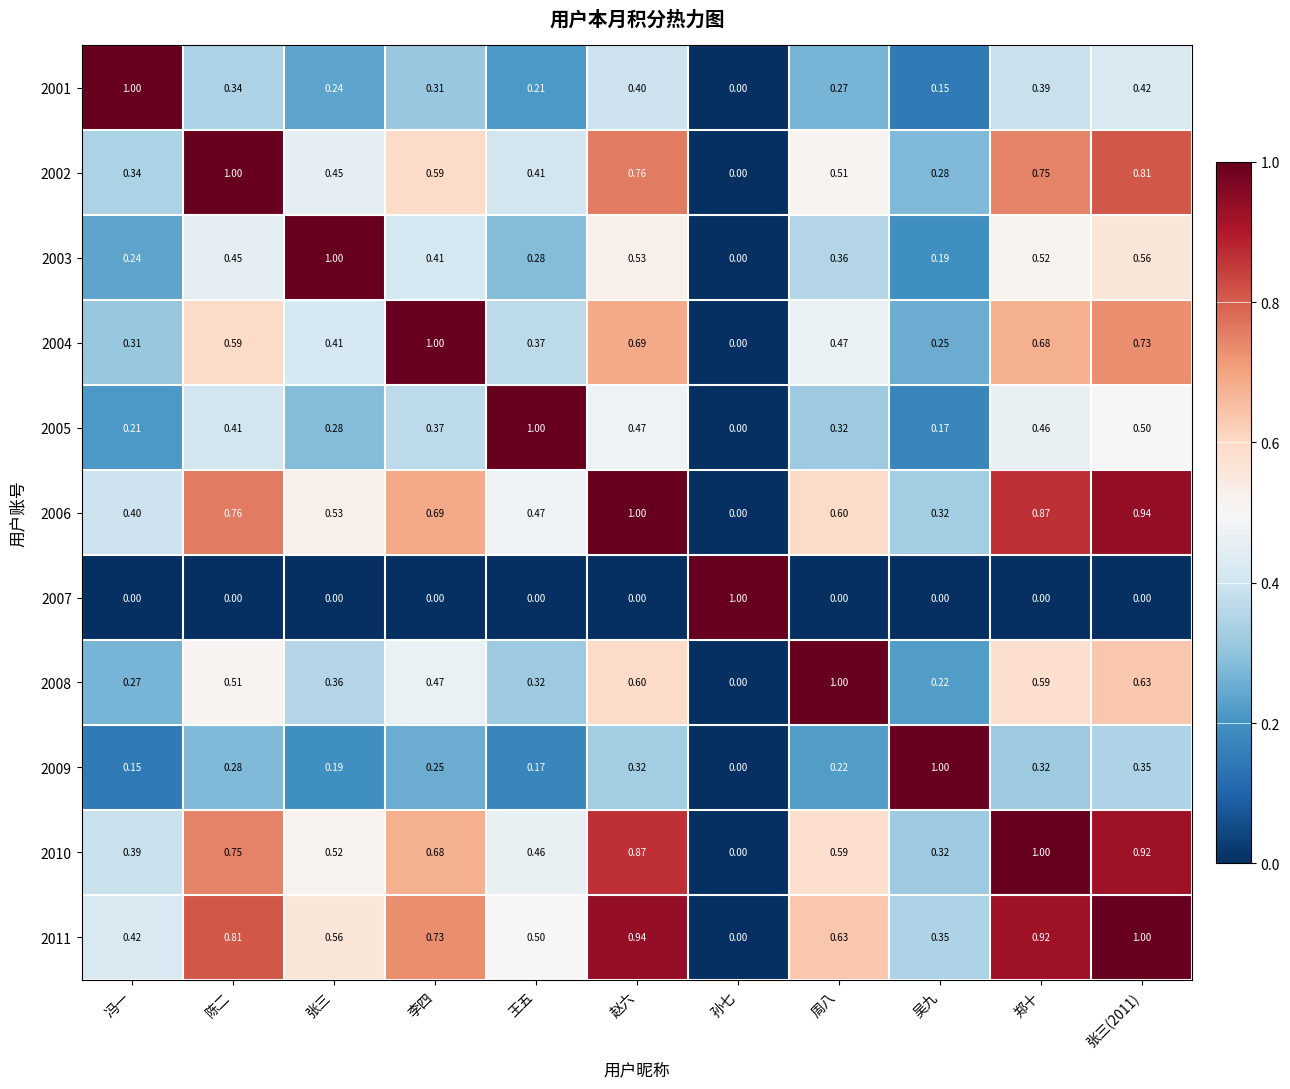

Where is 2006 nearest to the value 0?

孙七